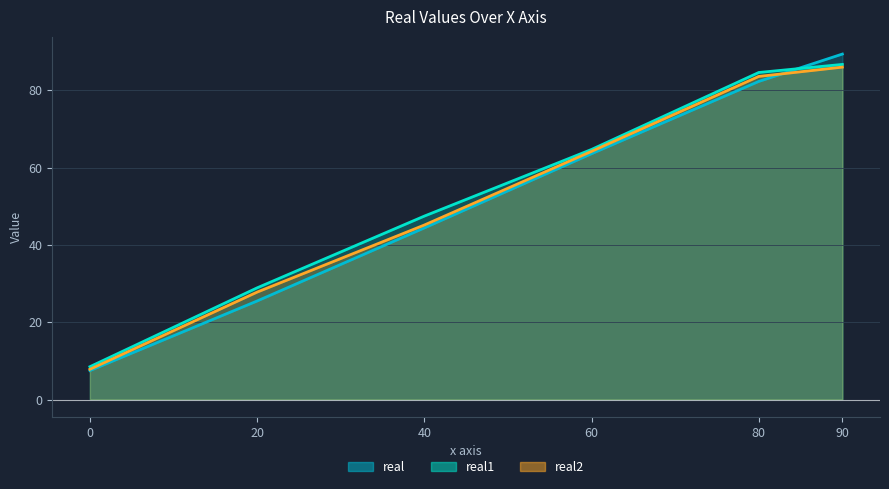

True or false: real1 and real2 cross at least once.

False